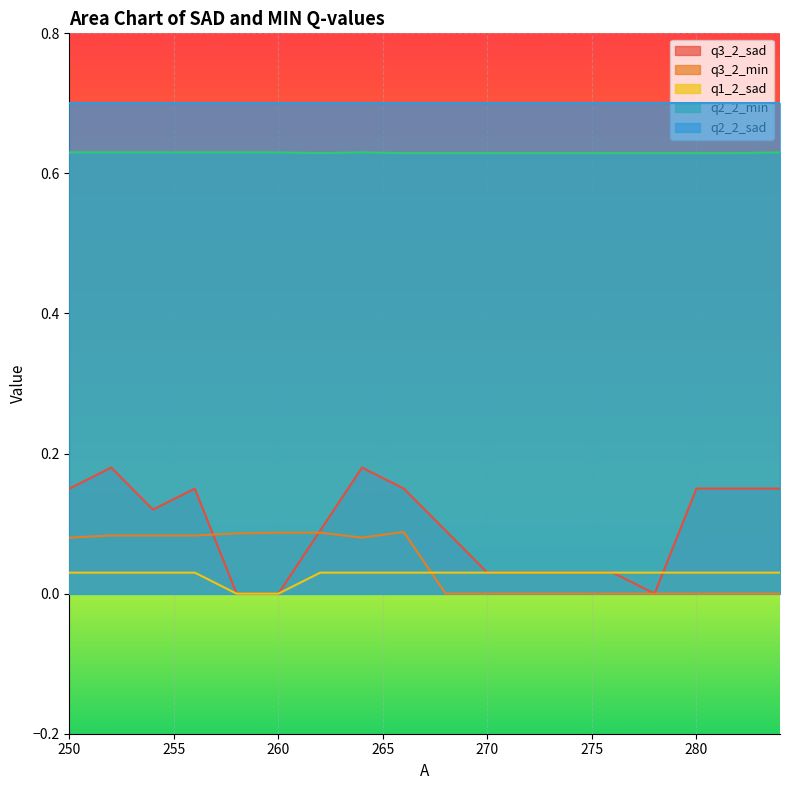

Count the number of categories in the chart.

18